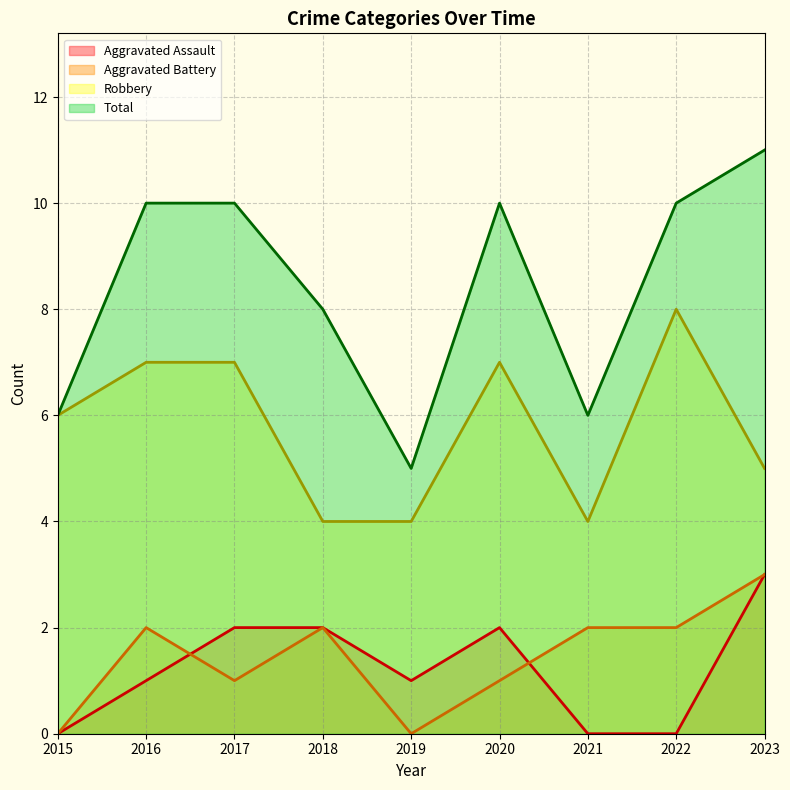

Does the chart have visible grid lines?

Yes